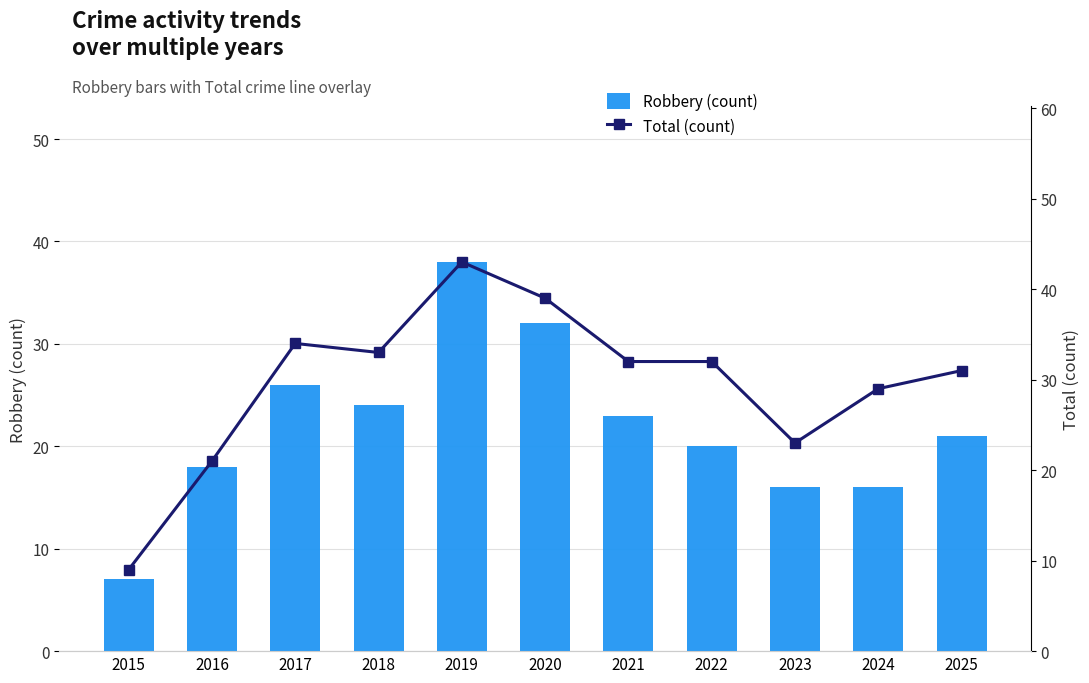

Reading right to left, transcribe all the data shown in this chart.

Robbery (count): 21	16	16	20	23	32	38	24	26	18	7
Total (count): 31	29	23	32	32	39	43	33	34	21	9